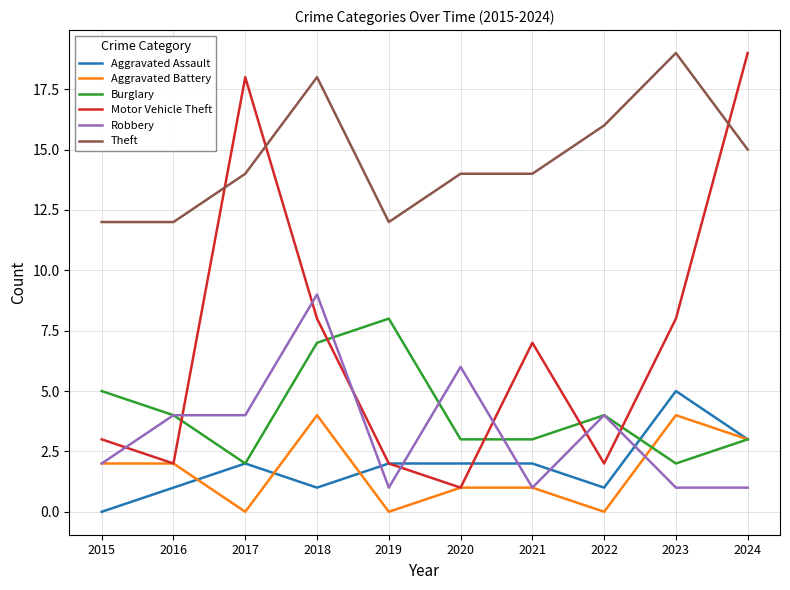

What is the difference between the maximum and minimum values in the Motor Vehicle Theft series?

18